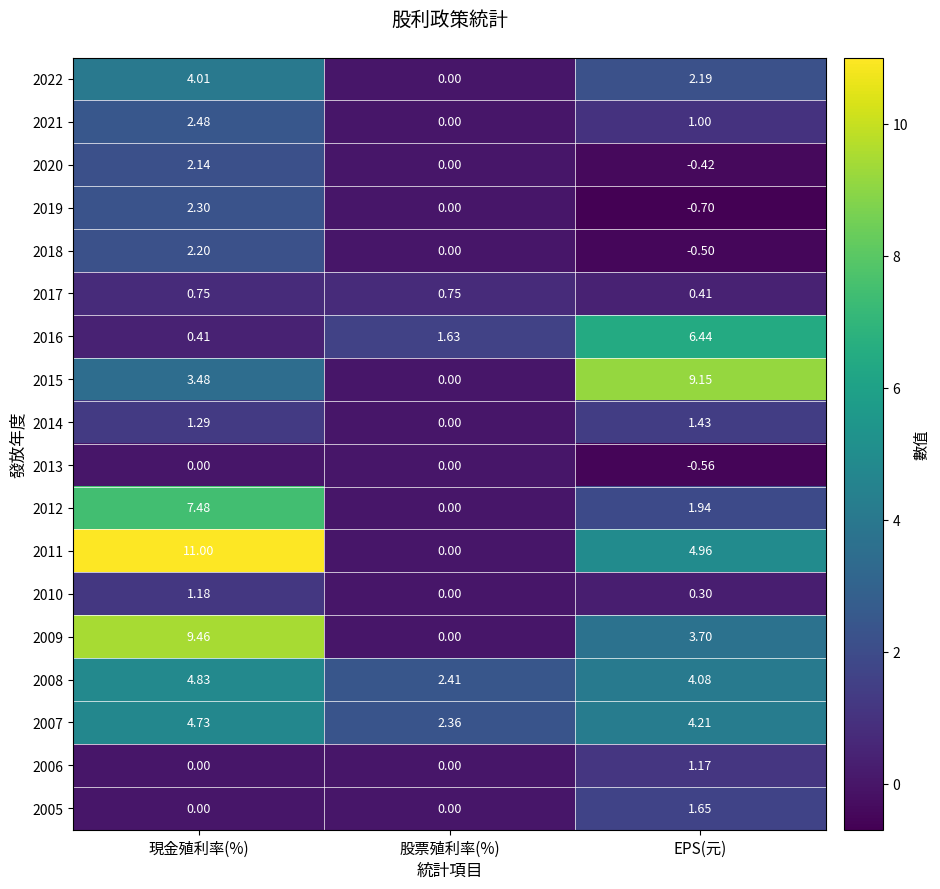

Rank the categories by 2020 value from lowest to highest.

EPS(元), 股票殖利率(%), 現金殖利率(%)